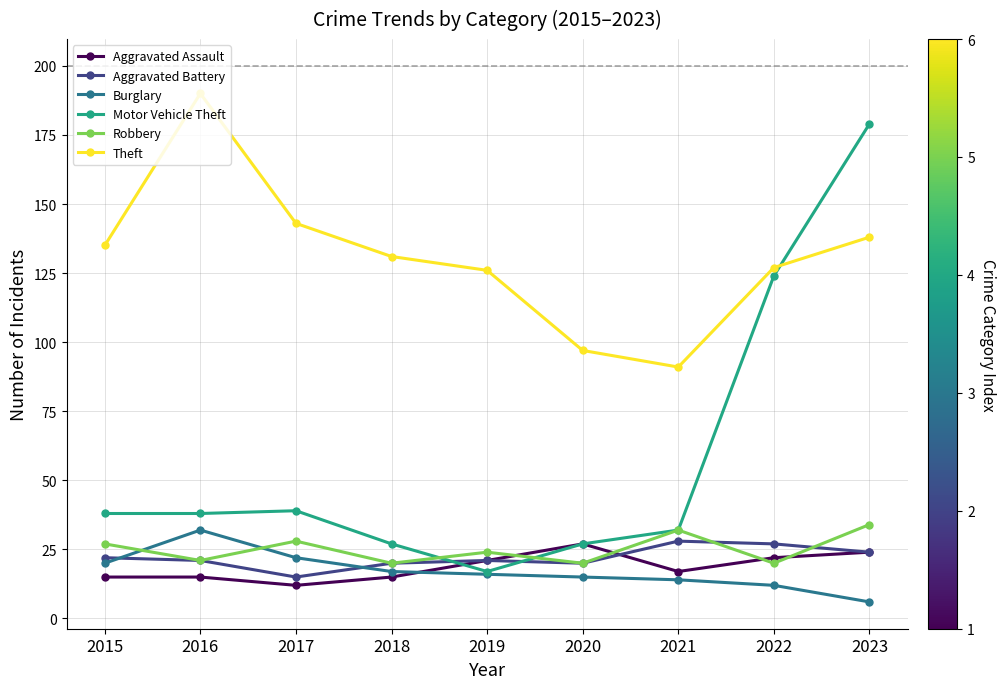

Reading left to right, transcribe all the data shown in this chart.

Aggravated Assault: 2015=15	2016=15	2017=12	2018=15	2019=21	2020=27	2021=17	2022=22	2023=24
Aggravated Battery: 2015=22	2016=21	2017=15	2018=20	2019=21	2020=20	2021=28	2022=27	2023=24
Burglary: 2015=20	2016=32	2017=22	2018=17	2019=16	2020=15	2021=14	2022=12	2023=6
Motor Vehicle Theft: 2015=38	2016=38	2017=39	2018=27	2019=17	2020=27	2021=32	2022=124	2023=179
Robbery: 2015=27	2016=21	2017=28	2018=20	2019=24	2020=20	2021=32	2022=20	2023=34
Theft: 2015=135	2016=190	2017=143	2018=131	2019=126	2020=97	2021=91	2022=127	2023=138